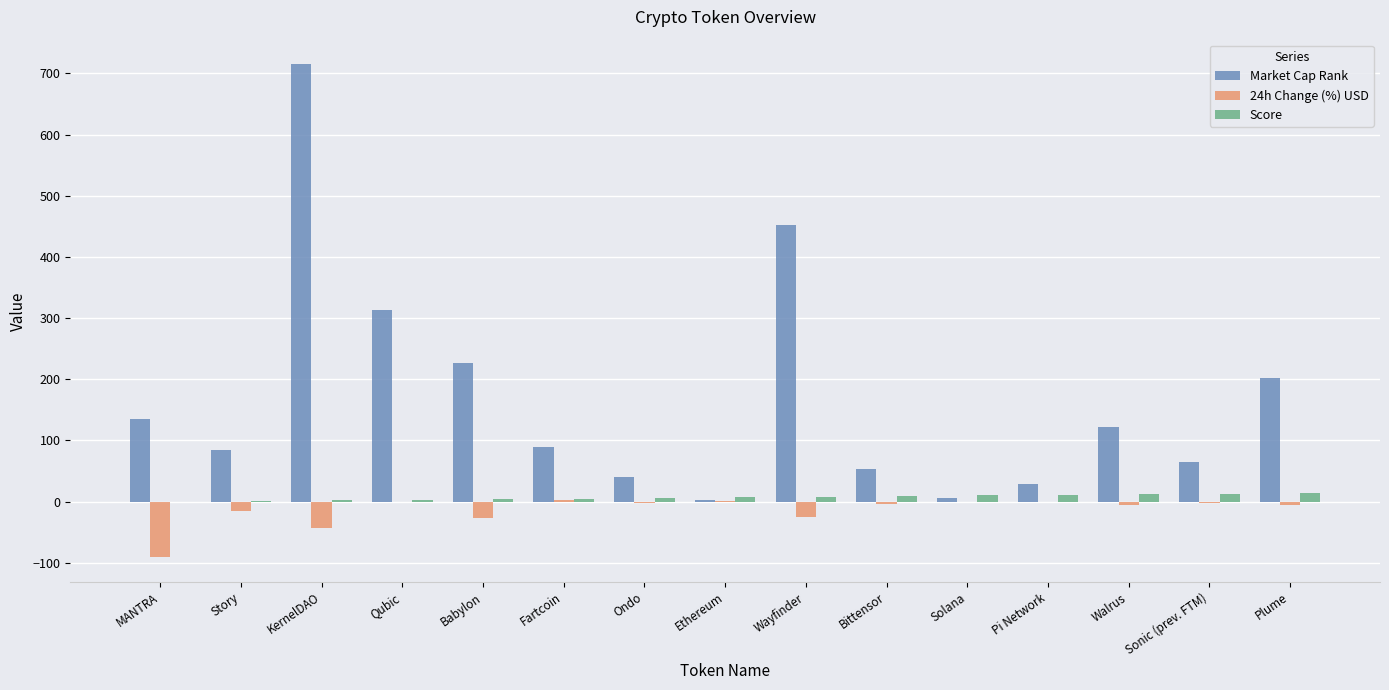

Which category has the highest value across all series?

KernelDAO